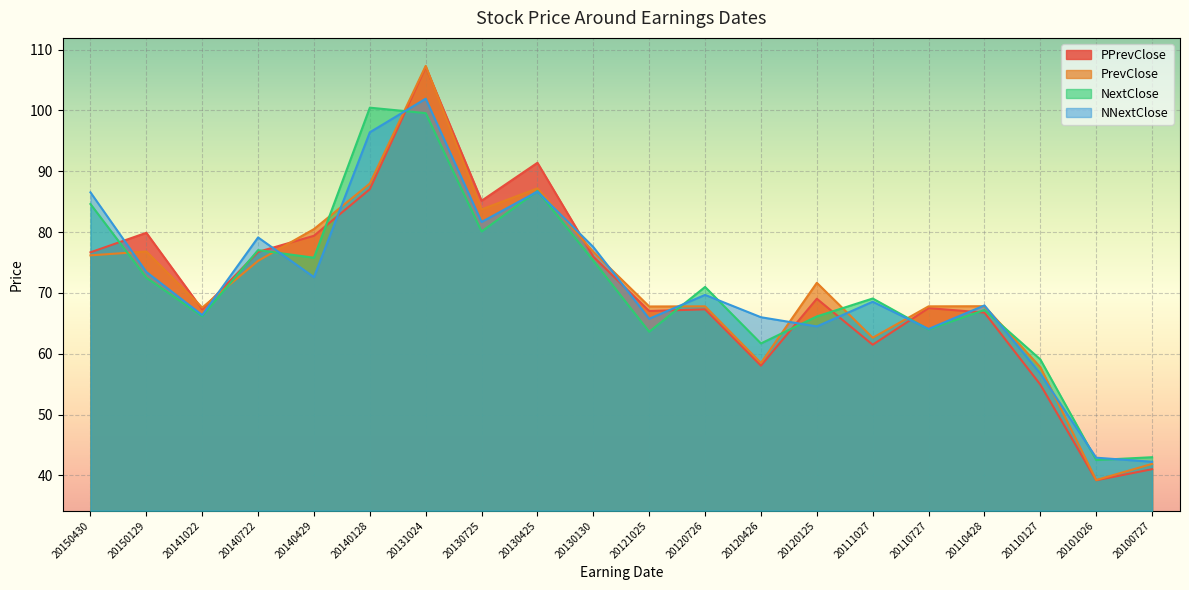

Which series has the largest range (max minus min)?

PrevClose